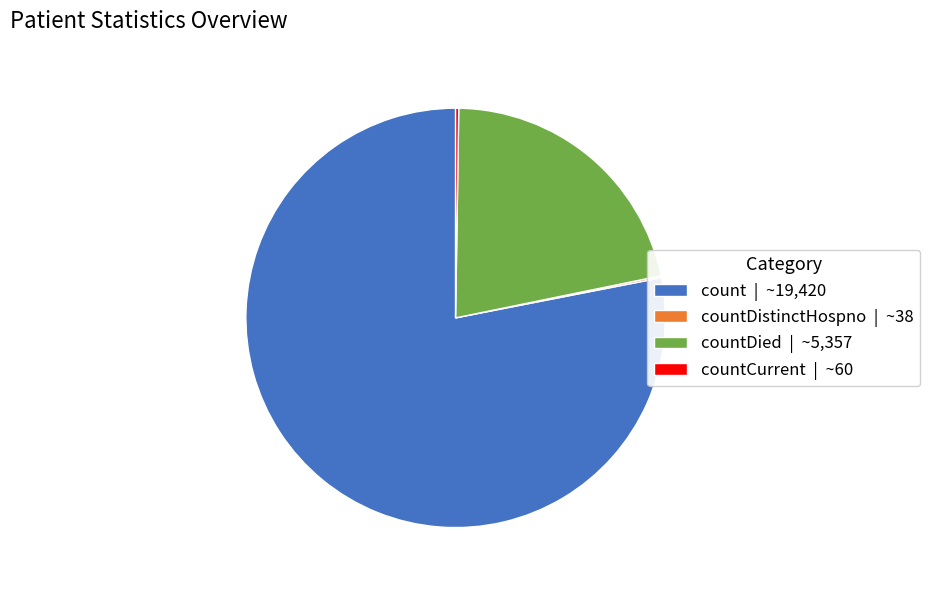

Combined, do count | ~19,420 and countDied | ~5,357 account for over 50%?

Yes